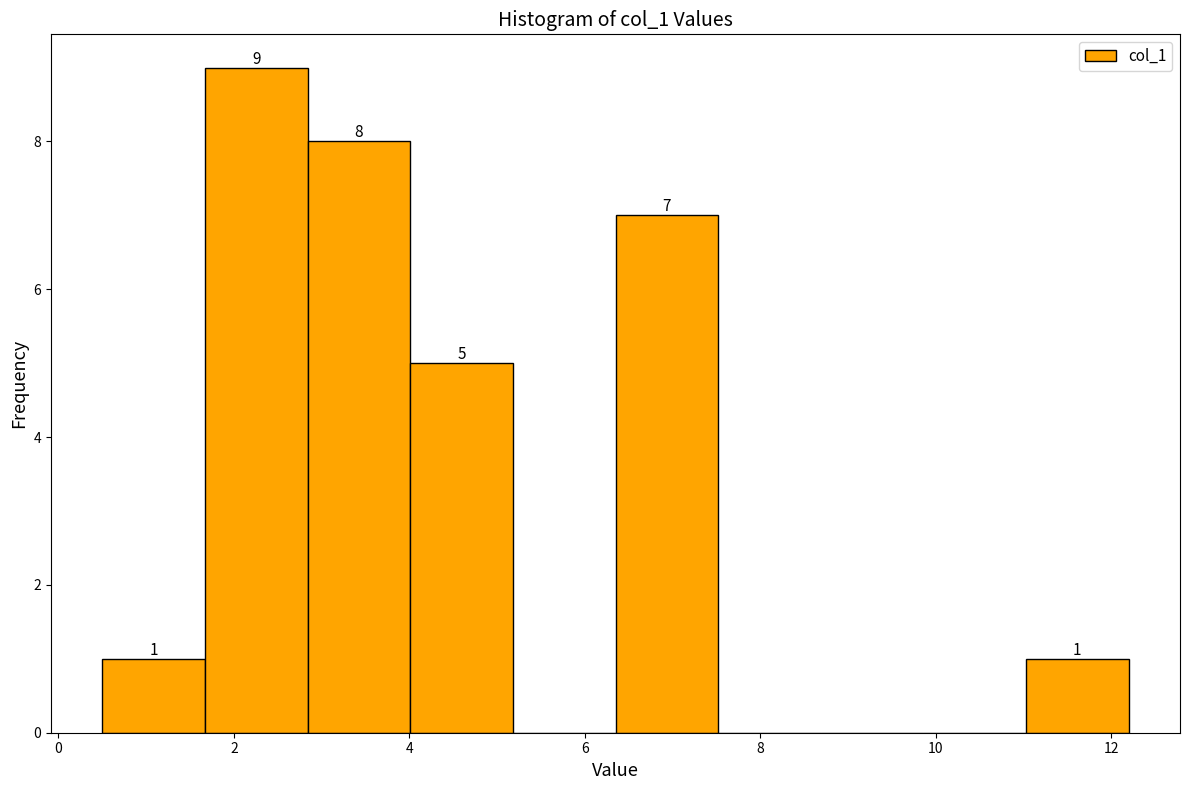

Which range on the x-axis has the tallest bar?

1.6 to 2.8